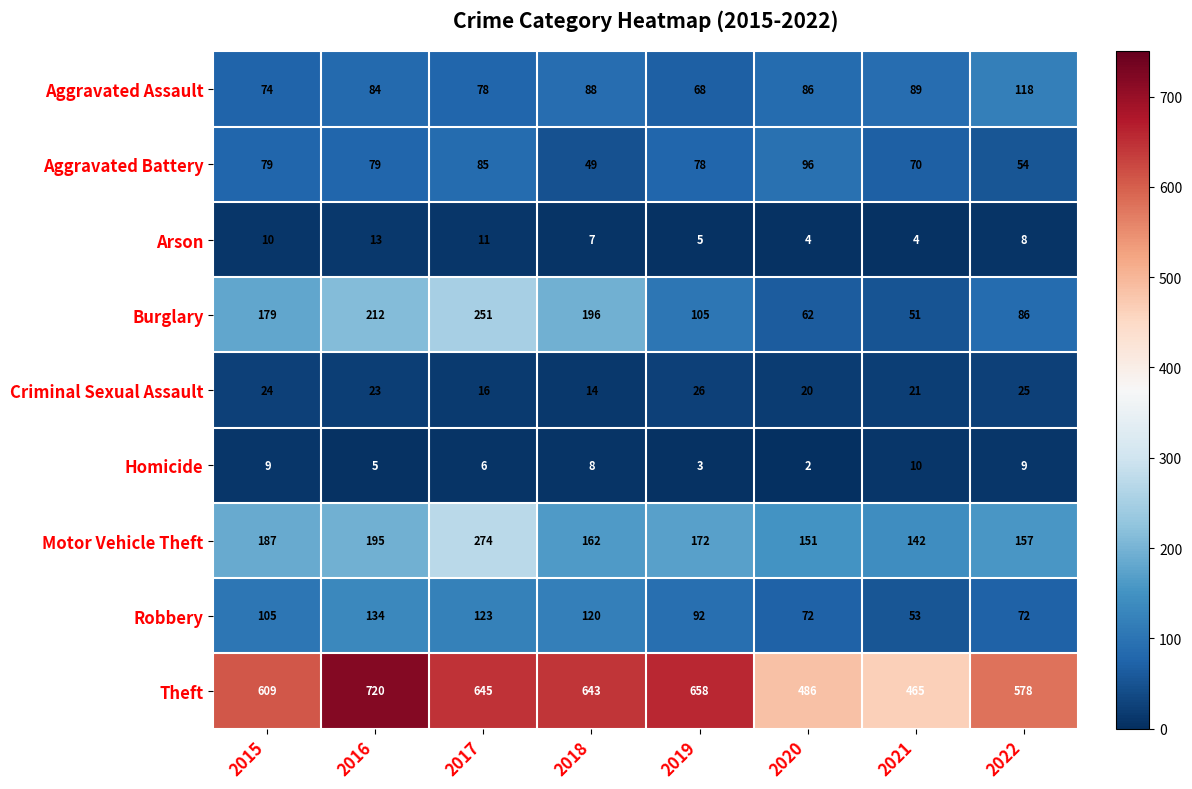

Which series has the largest range (max minus min)?

Theft